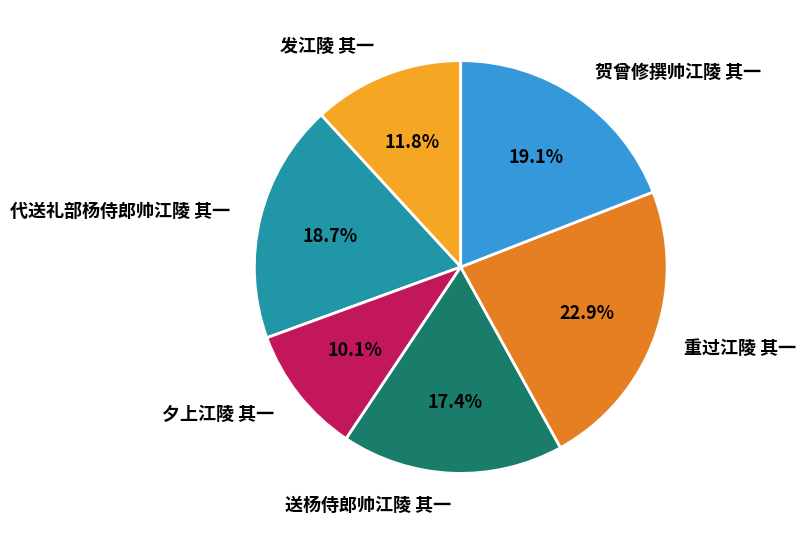

Which category has the smallest portion of the pie?

夕上江陵 其一